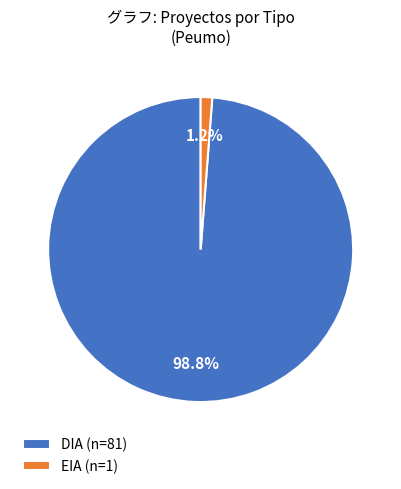

Rank the categories by value from highest to lowest.

DIA, EIA